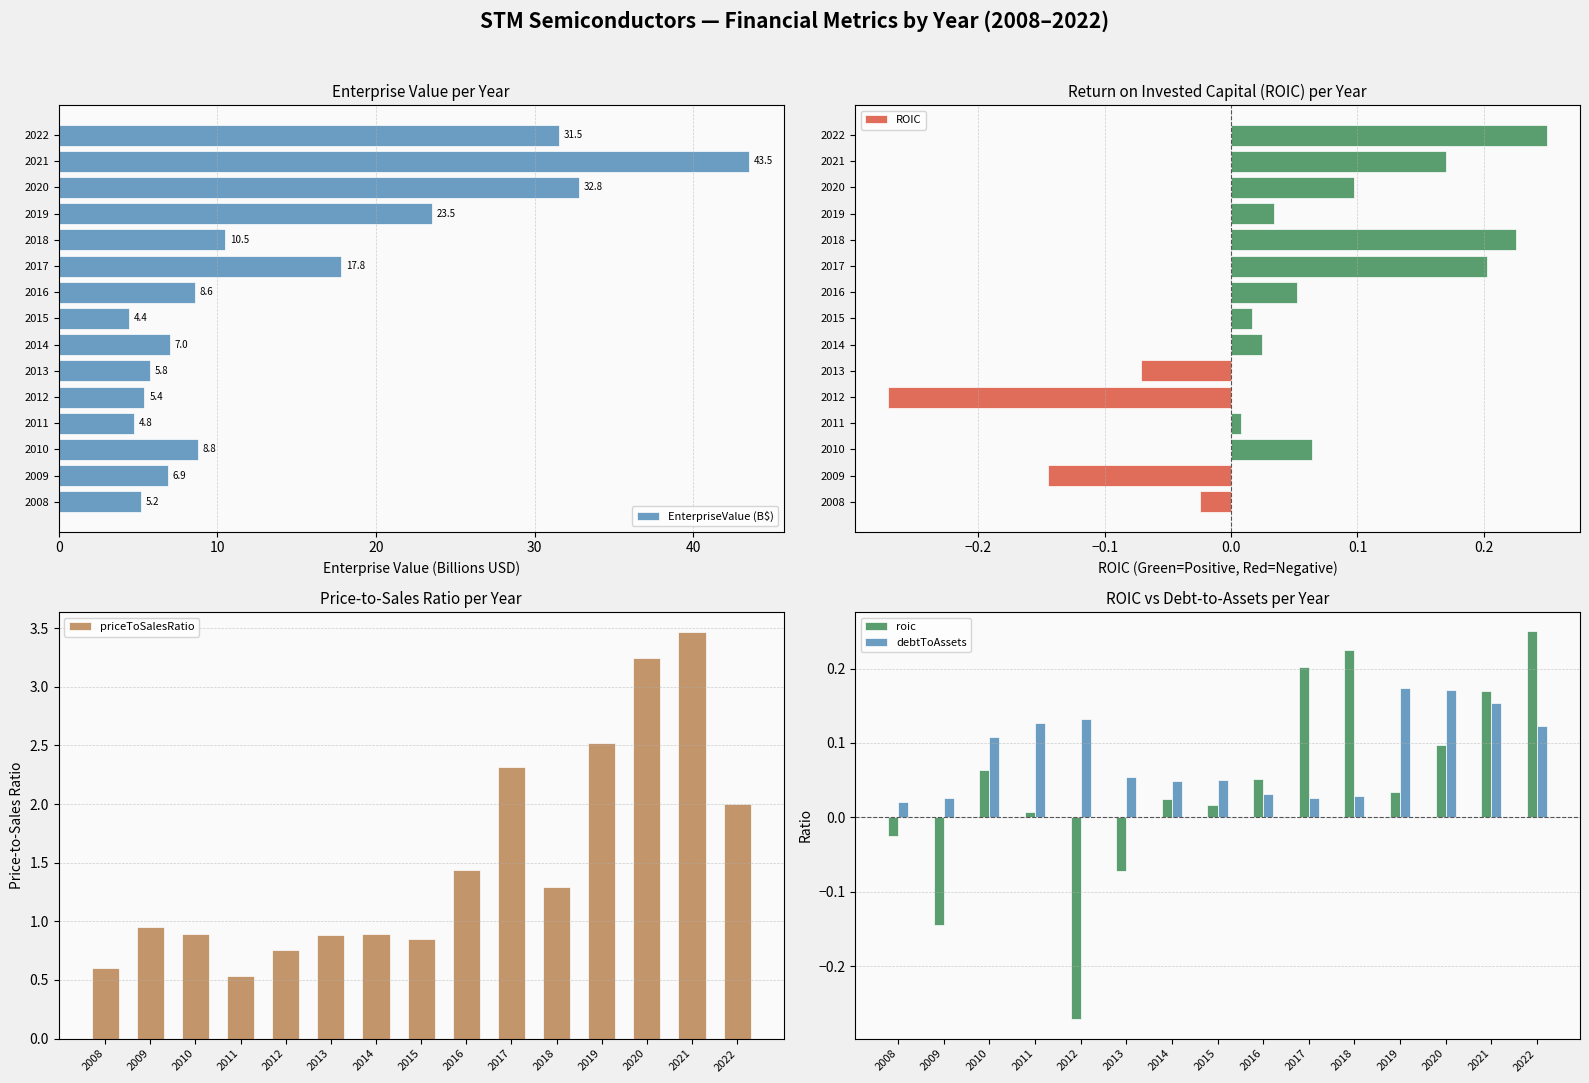

The value of EnterpriseValue (B$) at 2018 is 15.3. True or false?

False